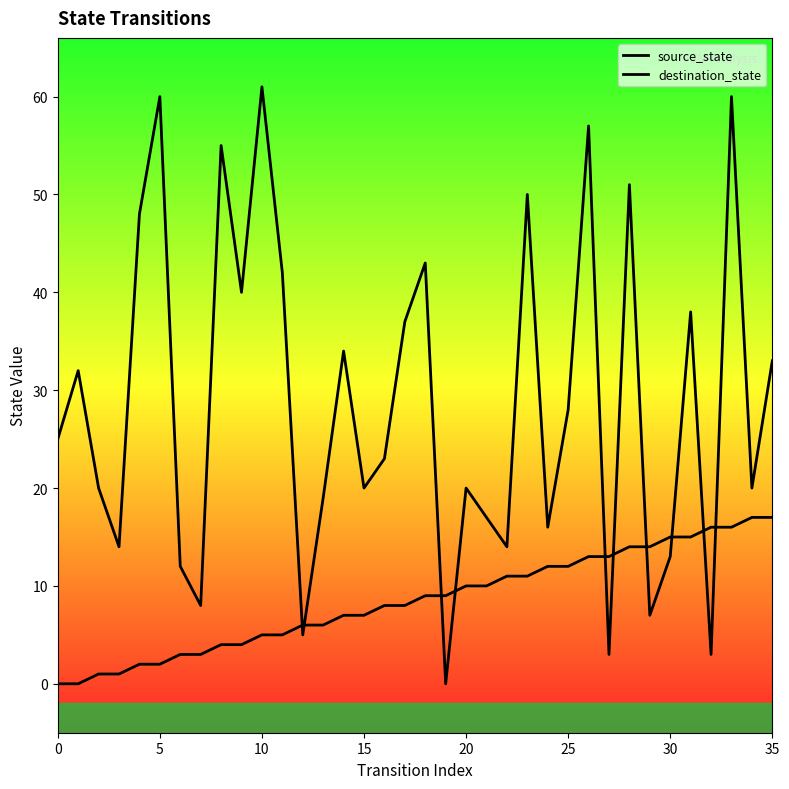

What is the difference between the highest and lowest values at 24?

4